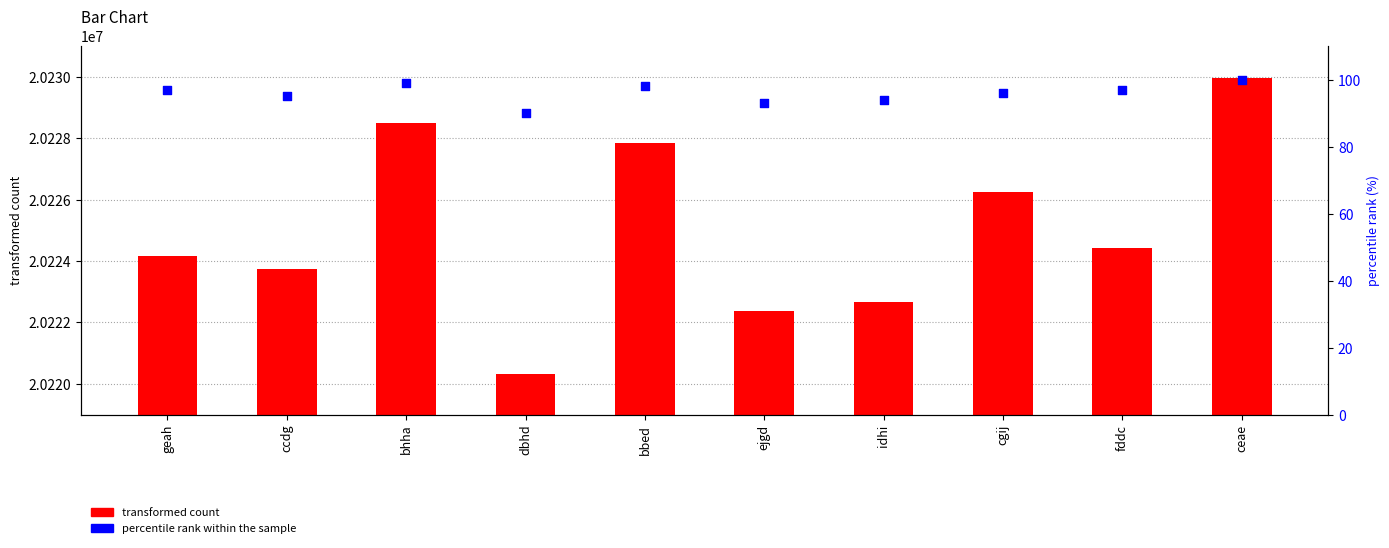

Which series has the largest total across all categories?

transformed count